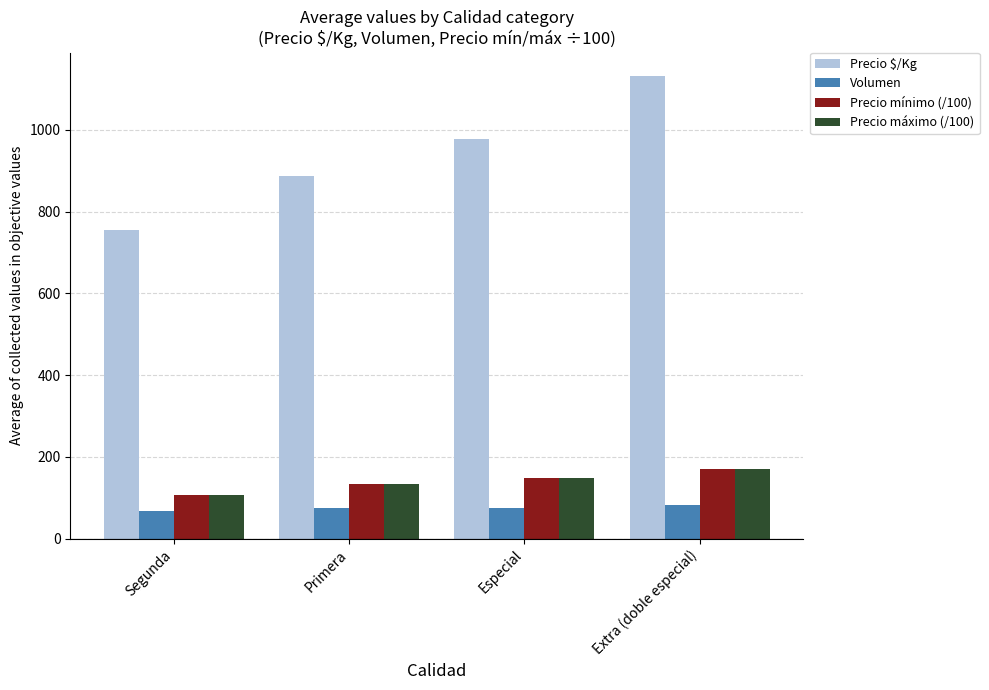

What is the value of the Precio mínimo (/100) bar at the 1st from the left?

107.5